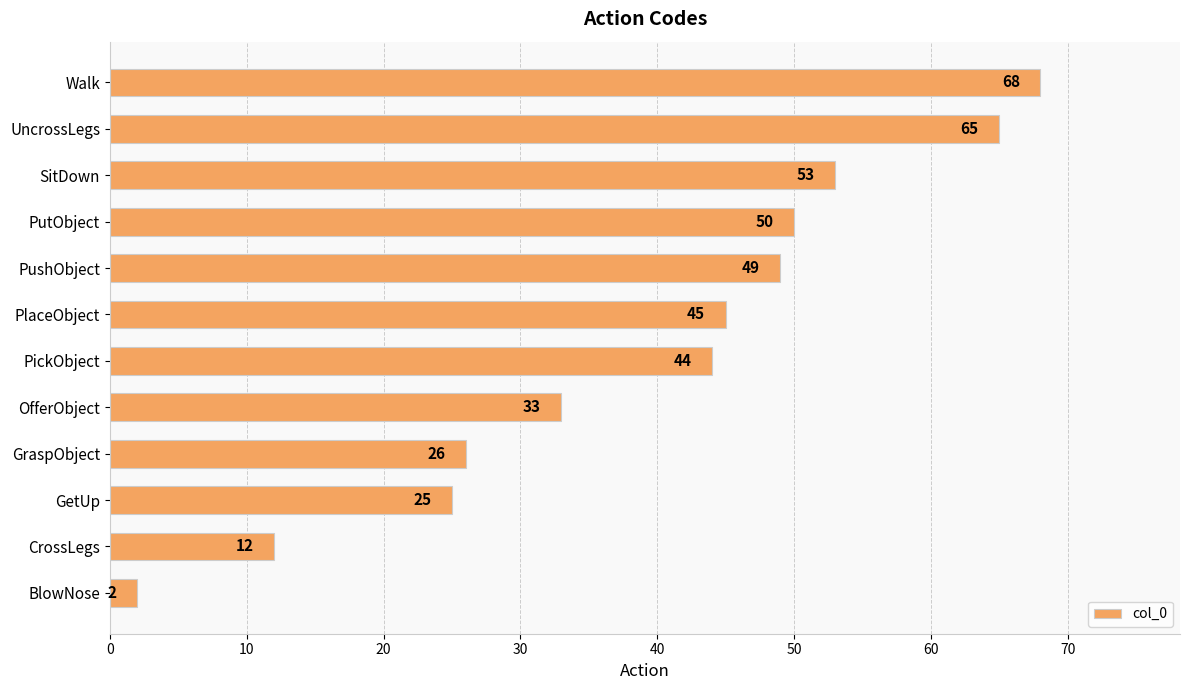

How many series are shown in this chart?

1